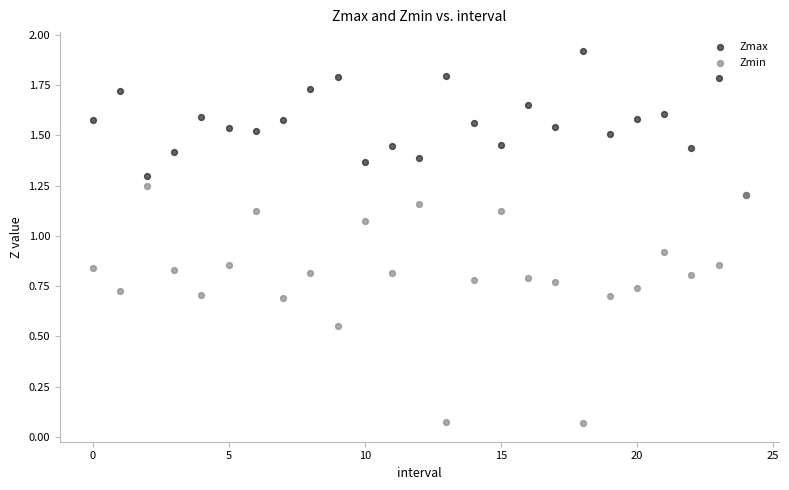

What are all the series names shown in the legend?

Zmax, Zmin